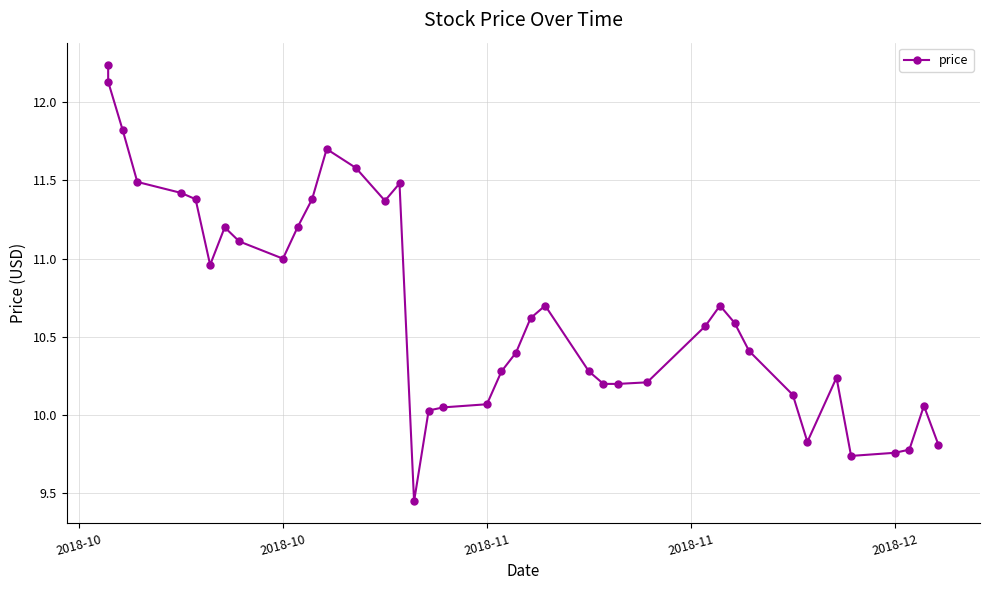

Reading right to left, extract all data points from this chart.

9.8	10.1	9.8	9.8	9.7	10.2	9.8	10.1	10.4	10.6	10.7	10.6	10.2	10.2	10.2	10.3	10.7	10.6	10.4	10.3	10.1	10.1	10.0	9.4	11.5	11.4	11.6	11.7	11.4	11.2	11.0	11.1	11.2	11.0	11.4	11.4	11.5	11.8	12.1	12.2